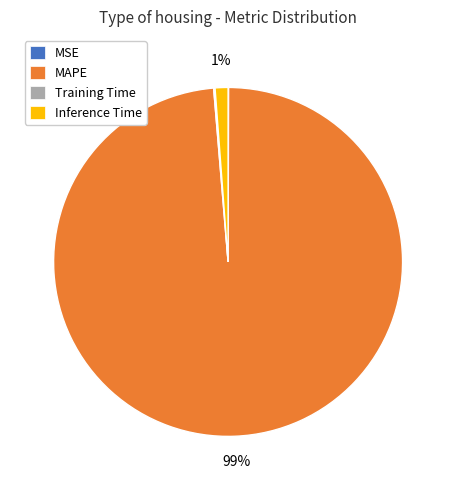

True or false: MAPE accounts for 99% of the total.

True